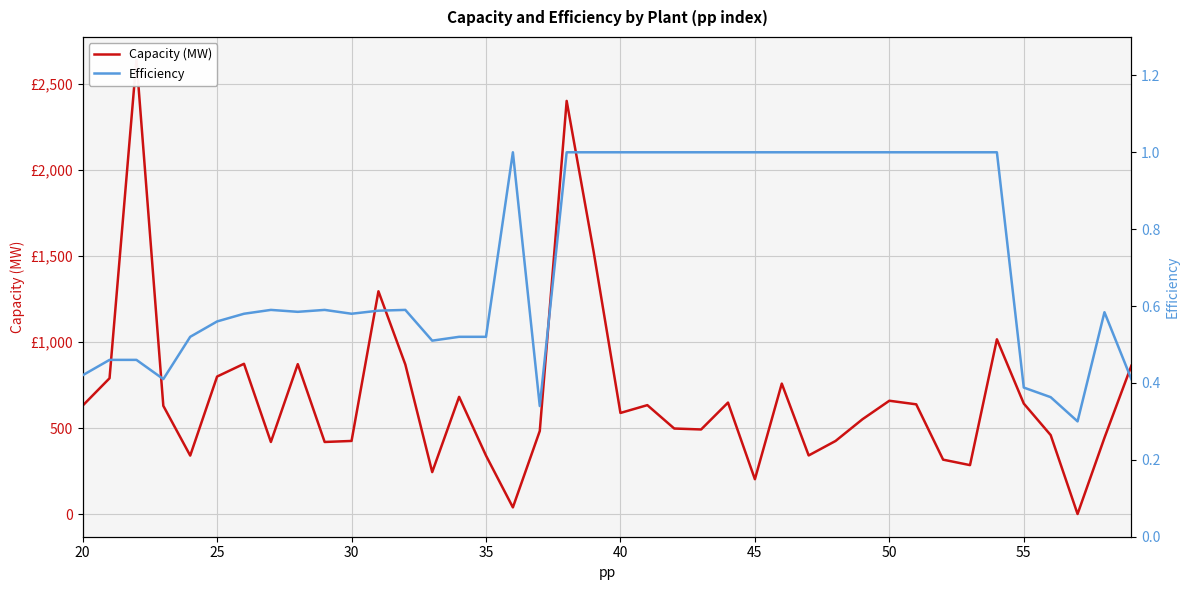

True or false: Capacity (MW) has more than 2 interior local peaks.

True